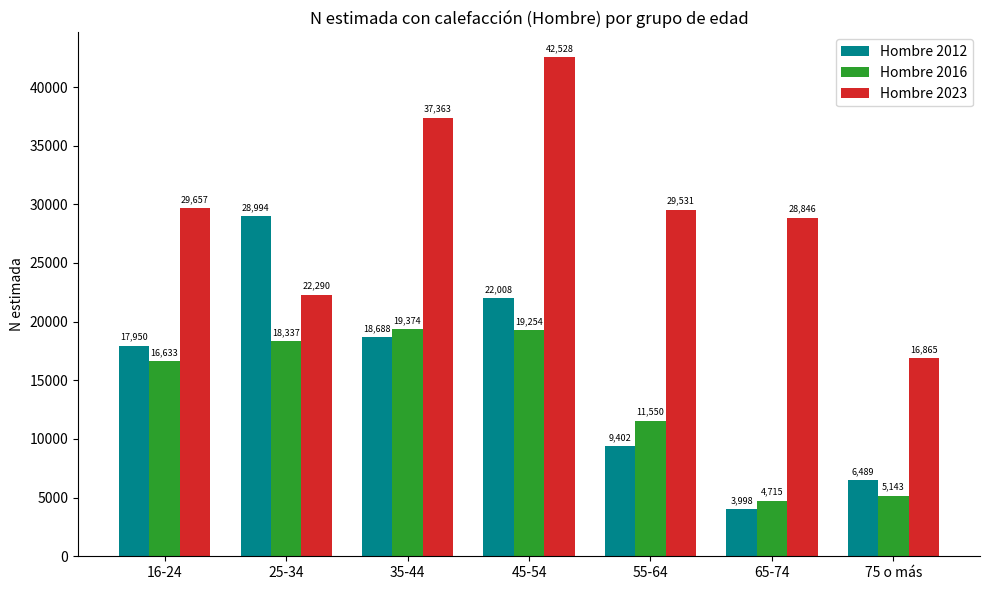

True or false: Hombre 2023 has a value of 49257 at 65-74.

False